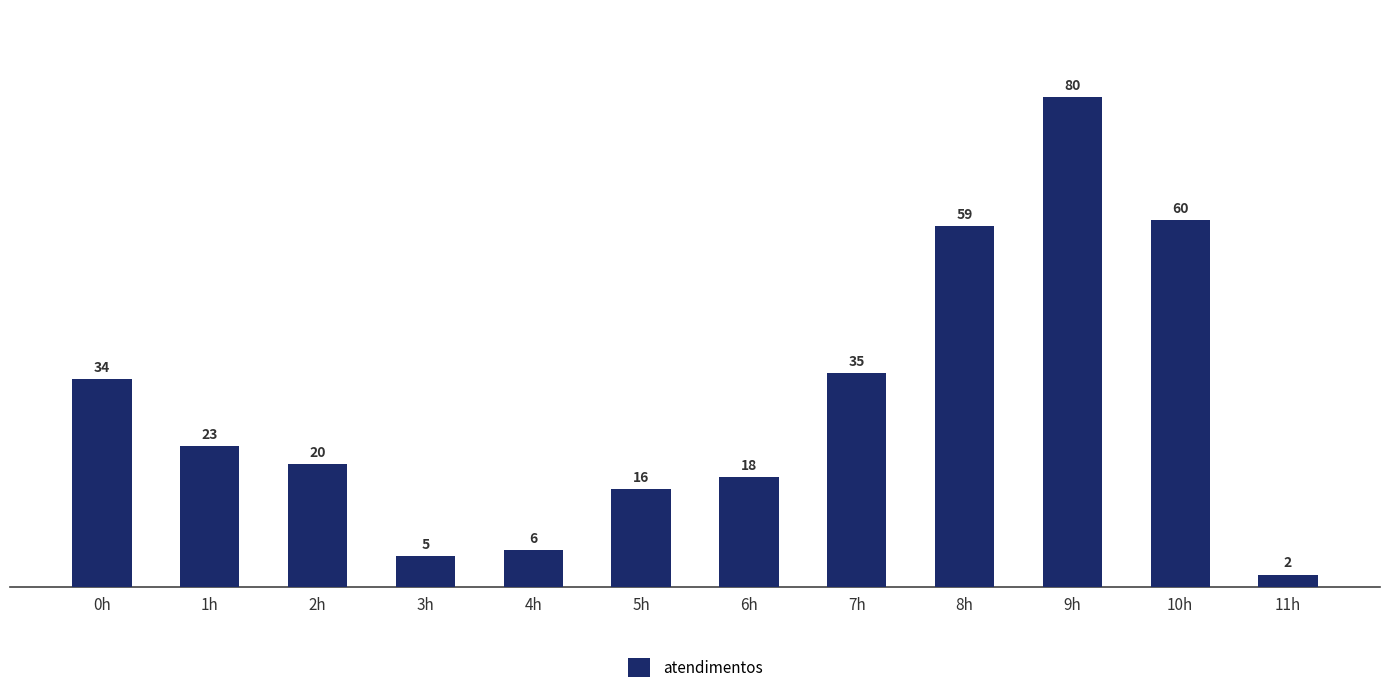

Which category has the lowest value across all series?

11h